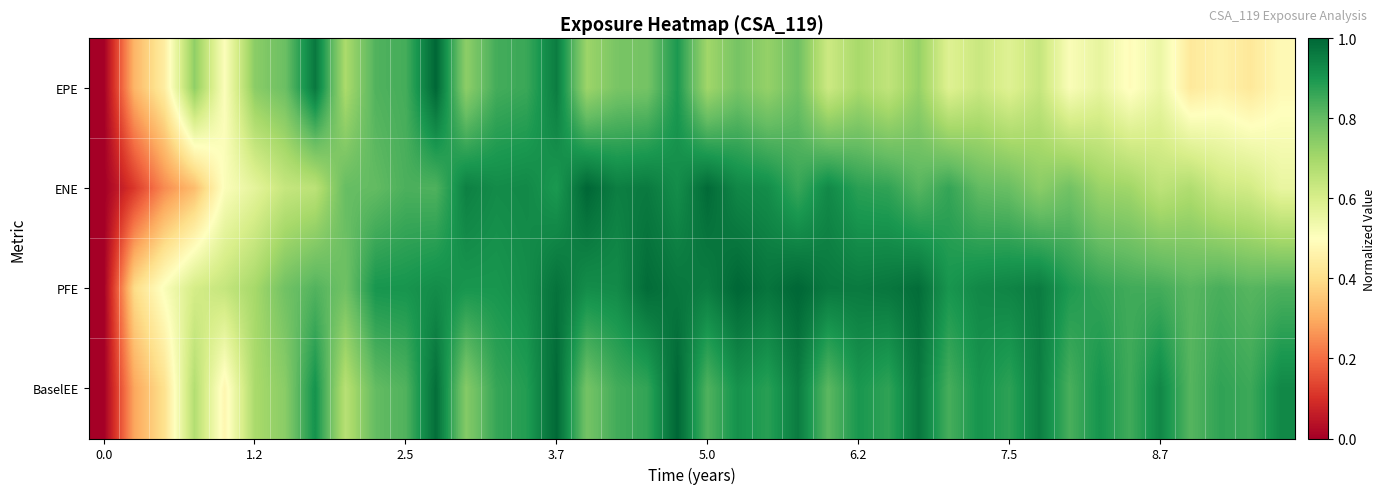

How many categories are shown in the chart?

40